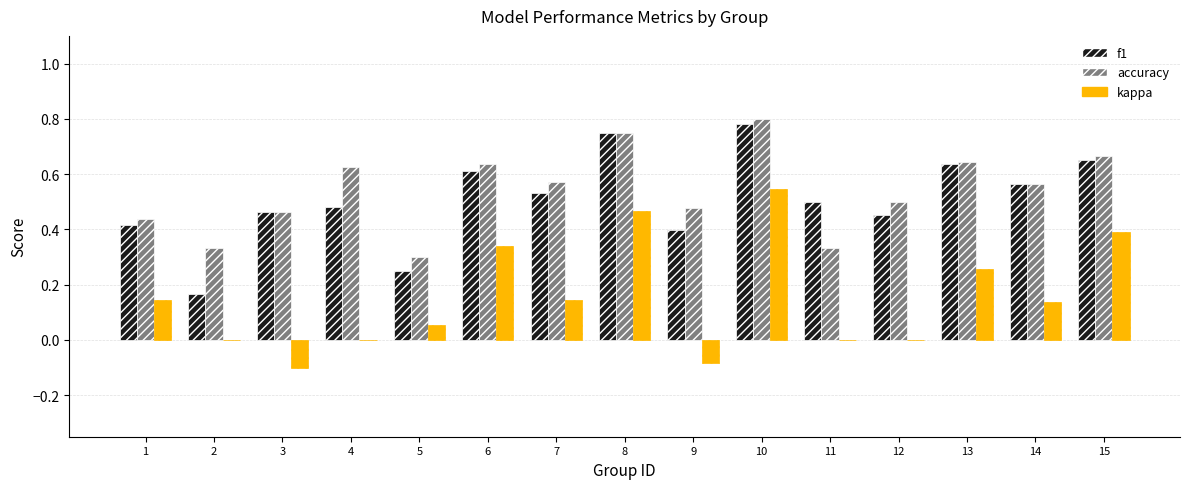

At which category is the sum across all series the highest?

10